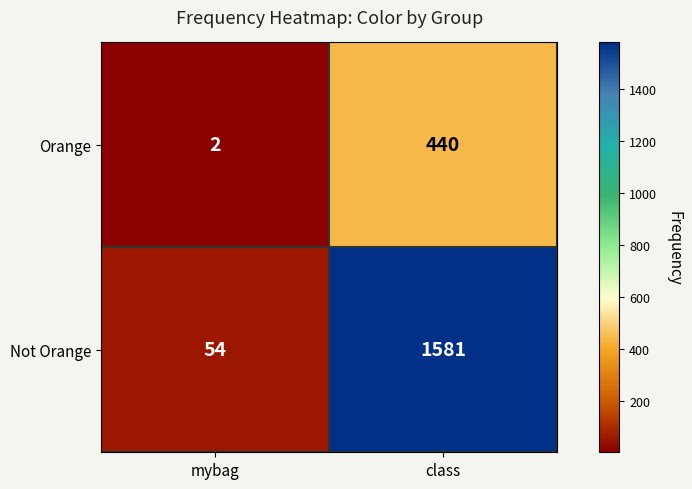

How many categories are shown in the chart?

2